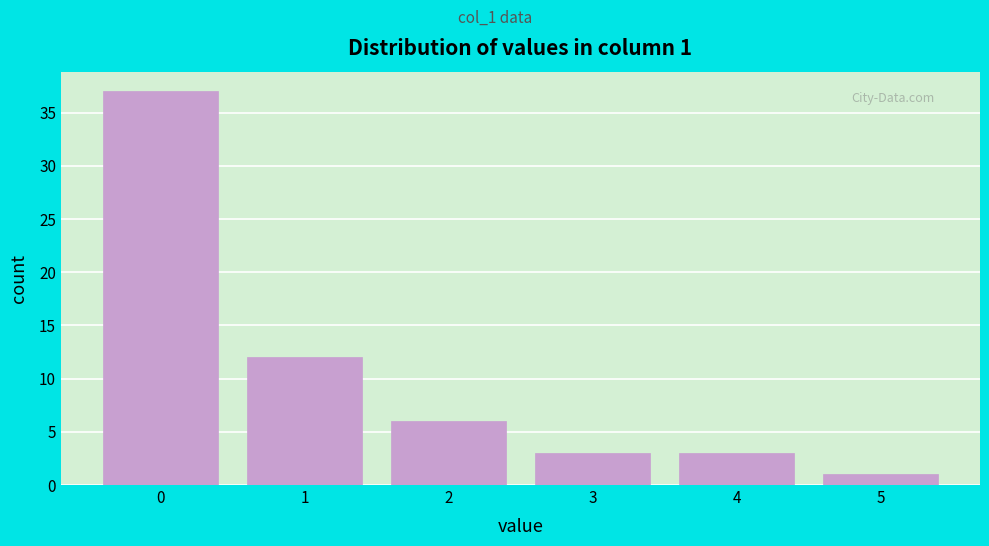

Reading left to right, extract all data points from this chart.

37	12	6	3	3	1